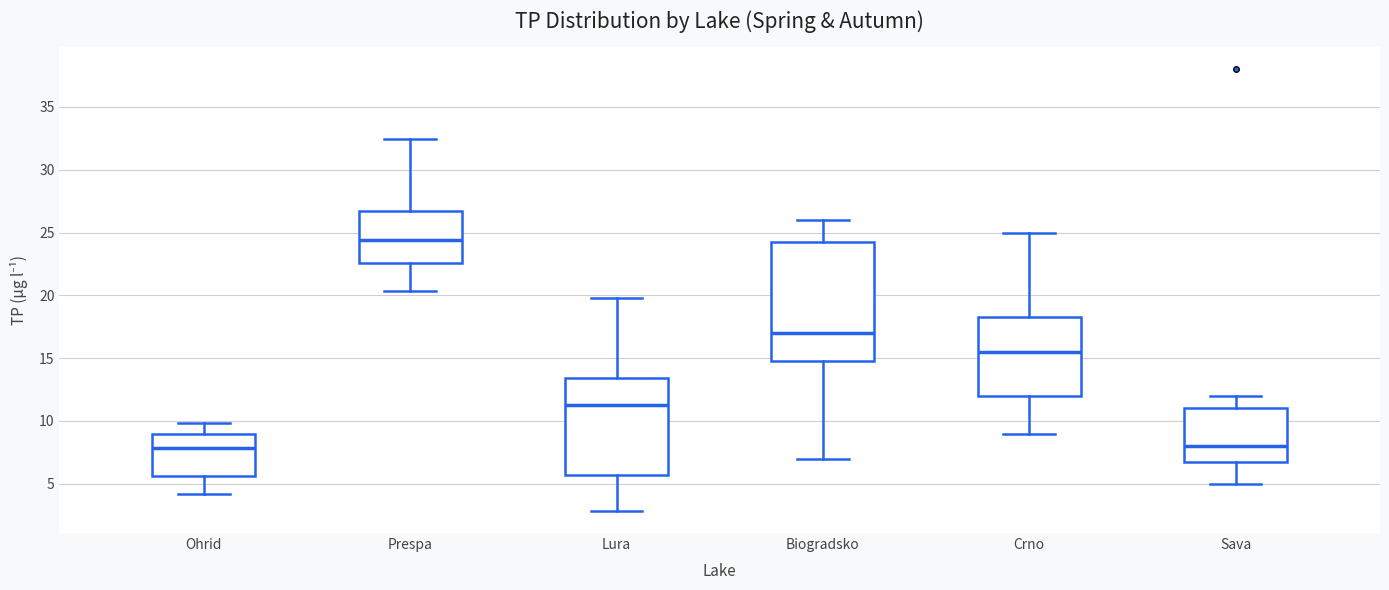

Reading left to right, transcribe this box plot: for each box, give where its median line is, the range the box spans, and where its two whiskers end, as read against the y-axis. The values are not printed on the chart, so give them approximately, as read against the axis.

Ohrid: median 8.0, box 5.5 to 9.0, whiskers 4.0 to 10.0
Prespa: median 24.5, box 22.5 to 26.5, whiskers 20.5 to 32.5
Lura: median 11.5, box 5.5 to 13.5, whiskers 3.0 to 20.0
Biogradsko: median 17.0, box 15.0 to 24.5, whiskers 7.0 to 26.0
Crno: median 15.5, box 12.0 to 18.5, whiskers 9.0 to 25.0
Sava: median 8.0, box 7.0 to 11.0, whiskers 5.0 to 12.0